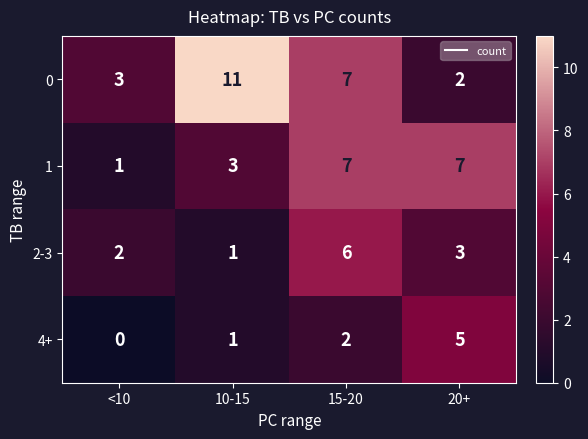

Read the 1 value at 20+.

7